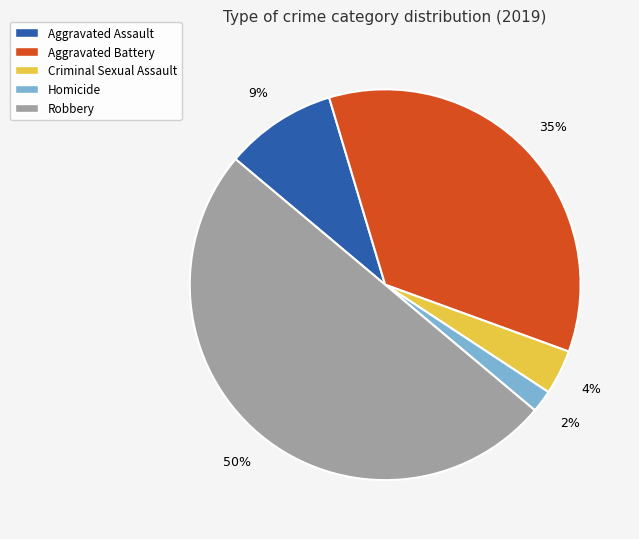

What percentage is the Criminal Sexual Assault slice, to the nearest percent?

4%